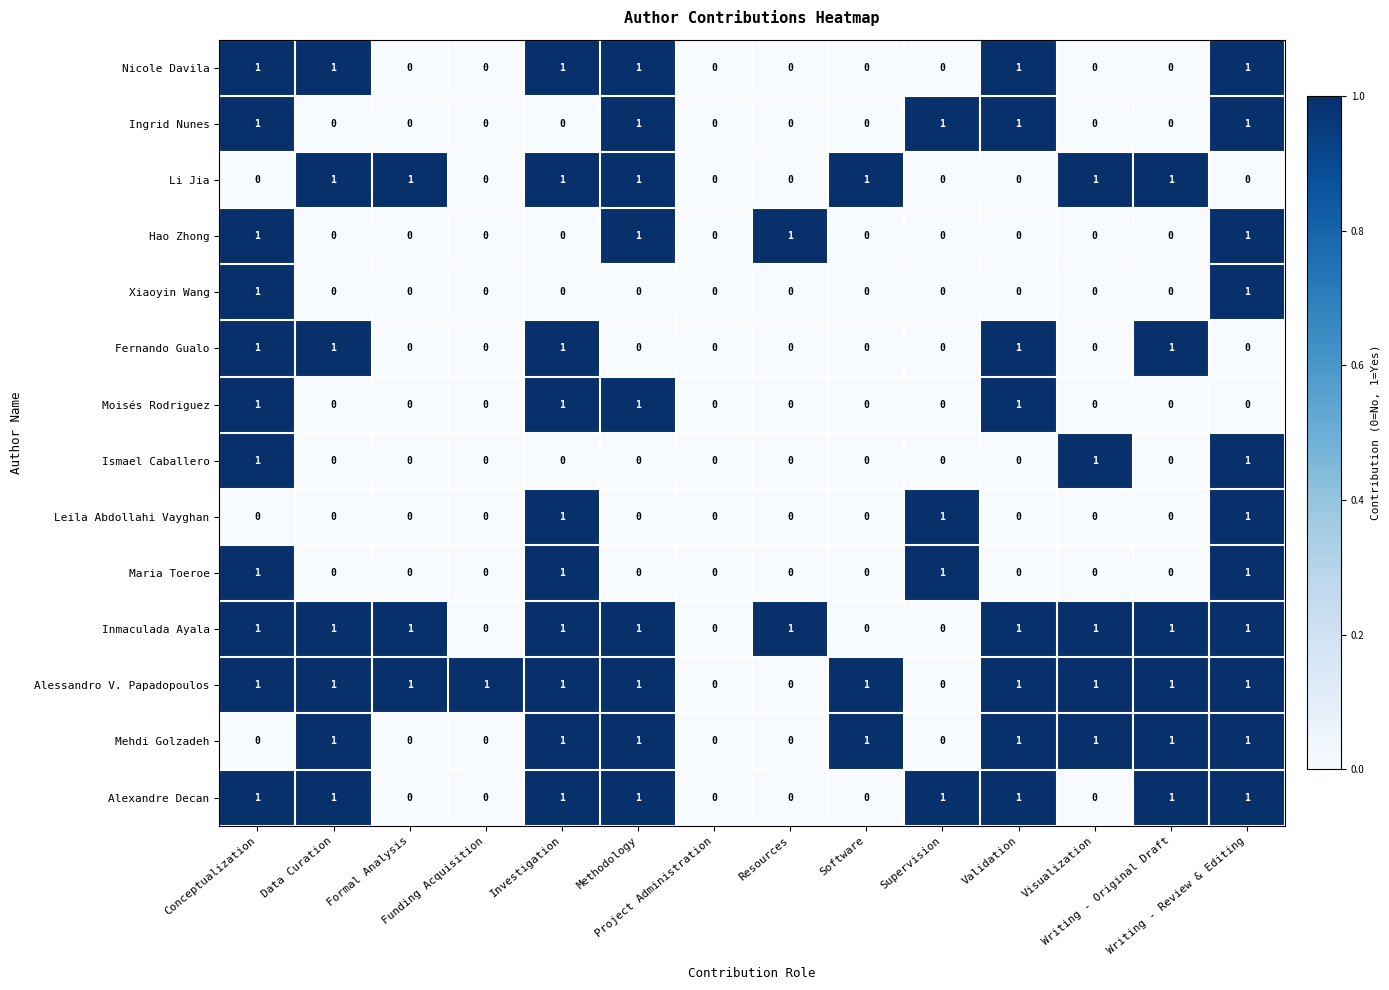

Which series has the largest total across all categories?

Alessandro V. Papadopoulos